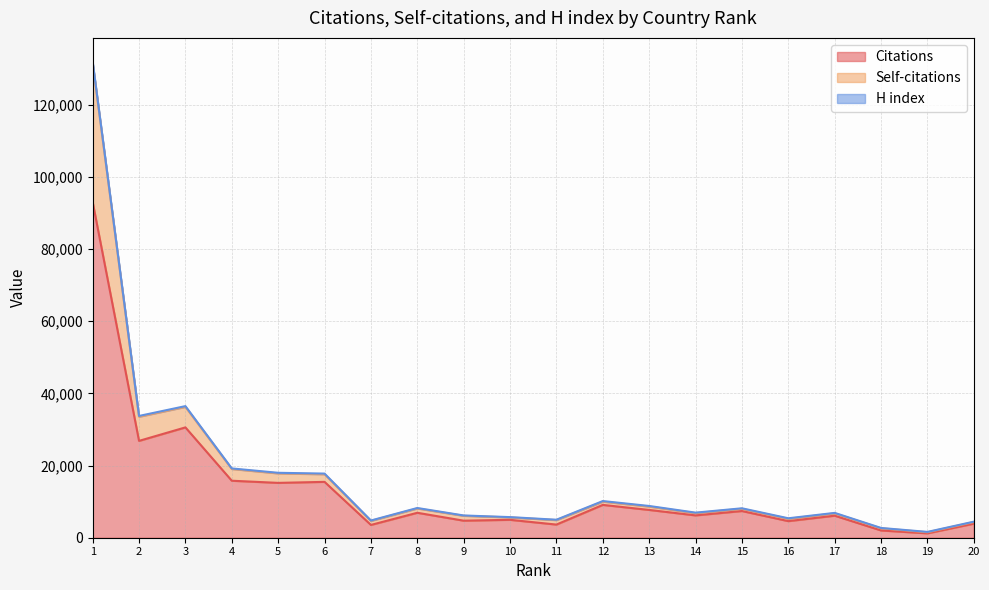

What is the total value across all series at 1?

131888